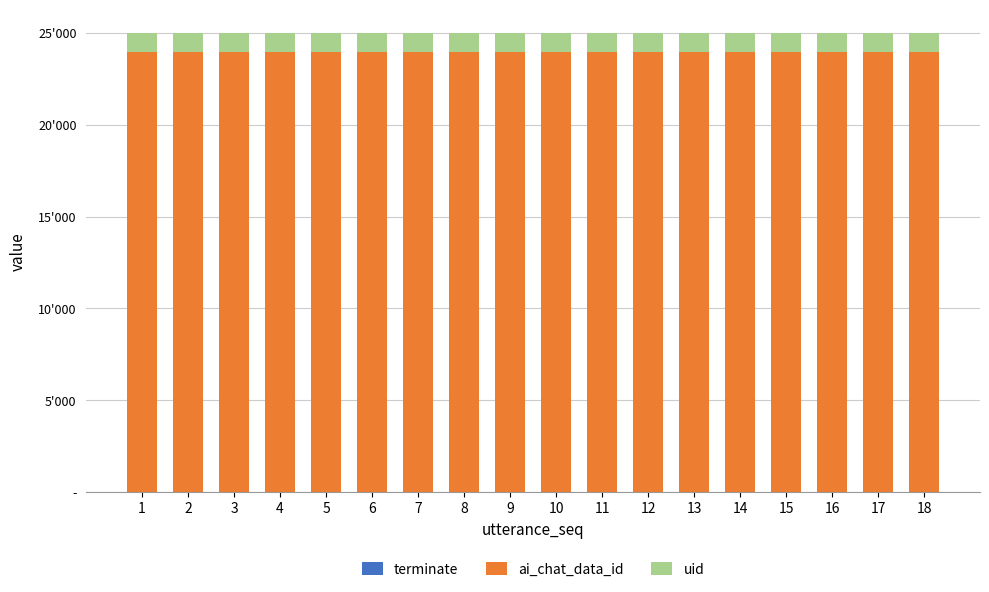

Does the chart contain stacked bars?

Yes